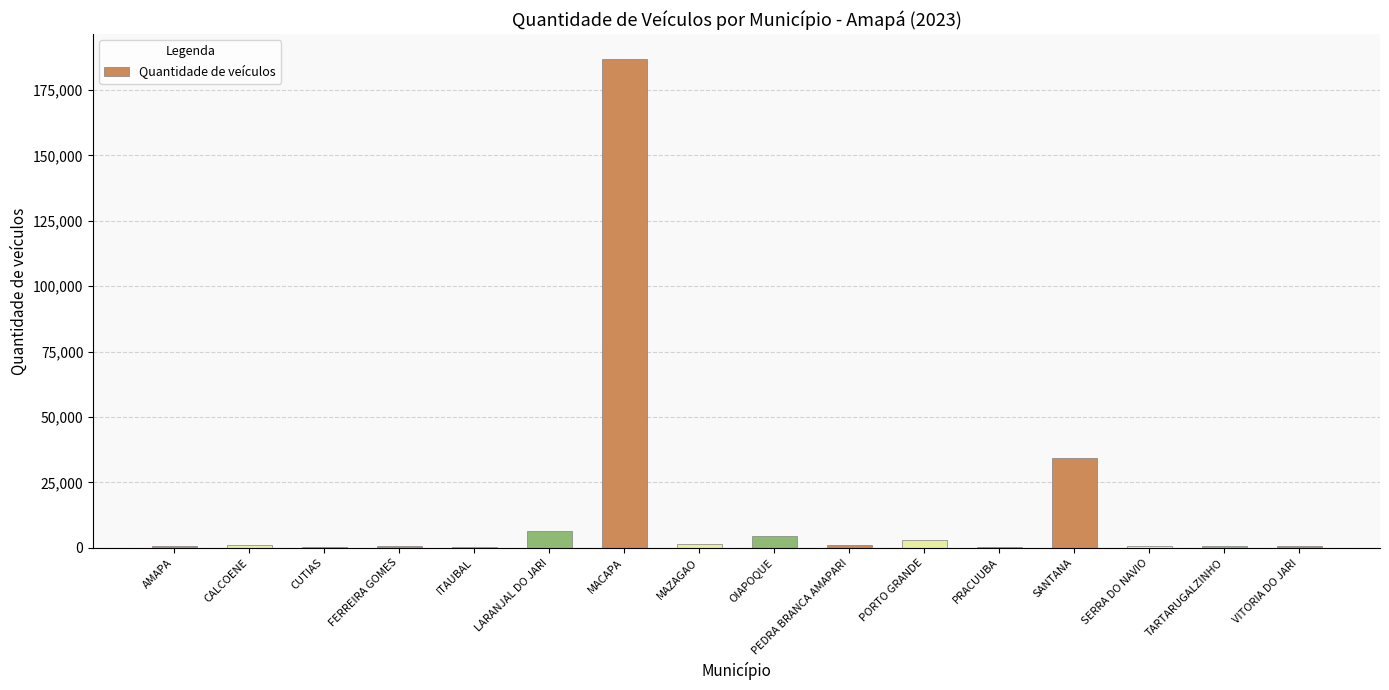

At which category does the chart reach its peak across all series?

MACAPA